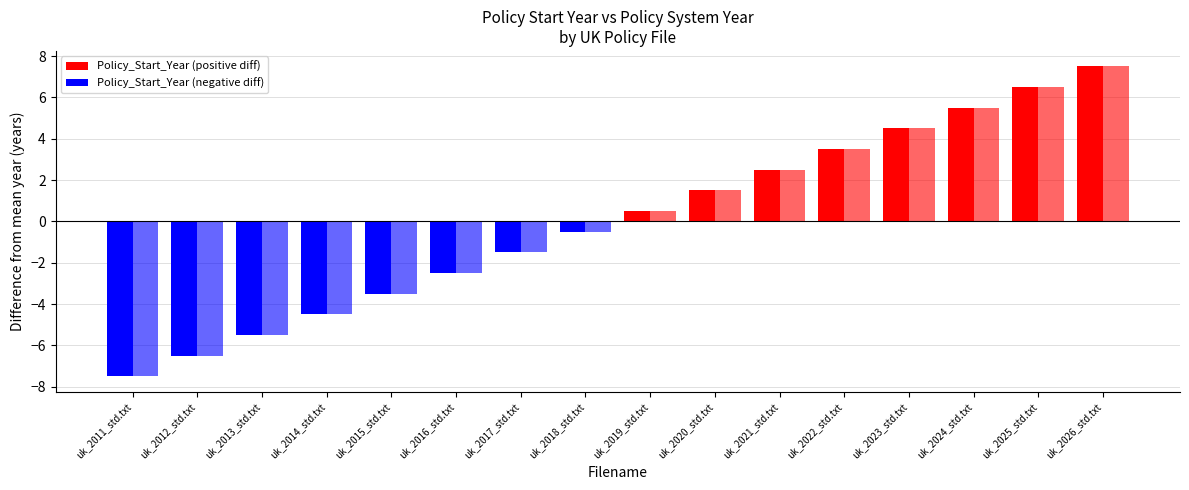

At which category is the sum across all series the highest?

uk_2026_std.txt